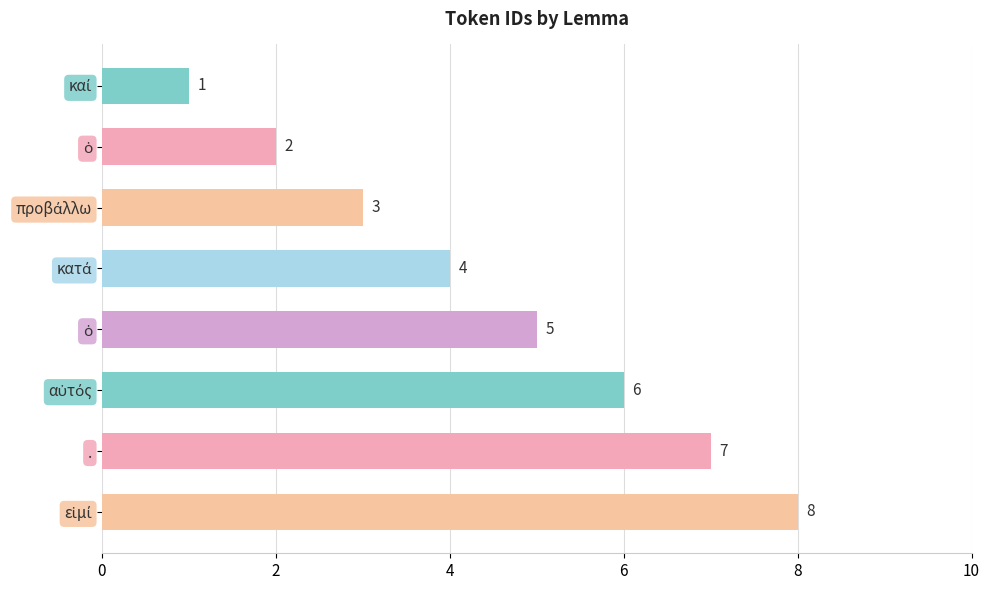

Does the chart contain stacked bars?

No